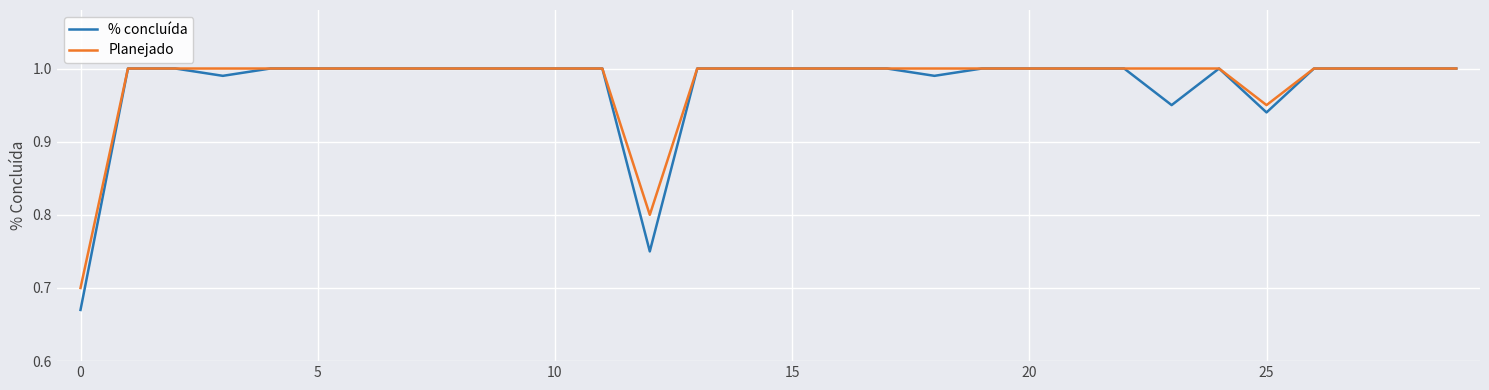

Which series has the largest range (max minus min)?

% concluída